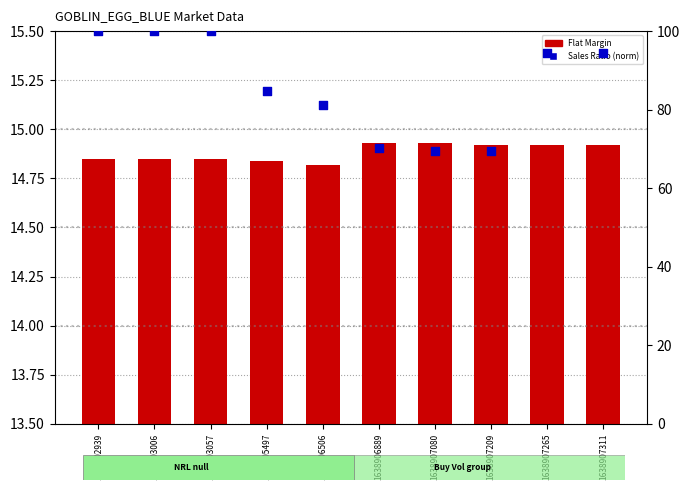

Which series contains the lowest Y value?

Flat Margin